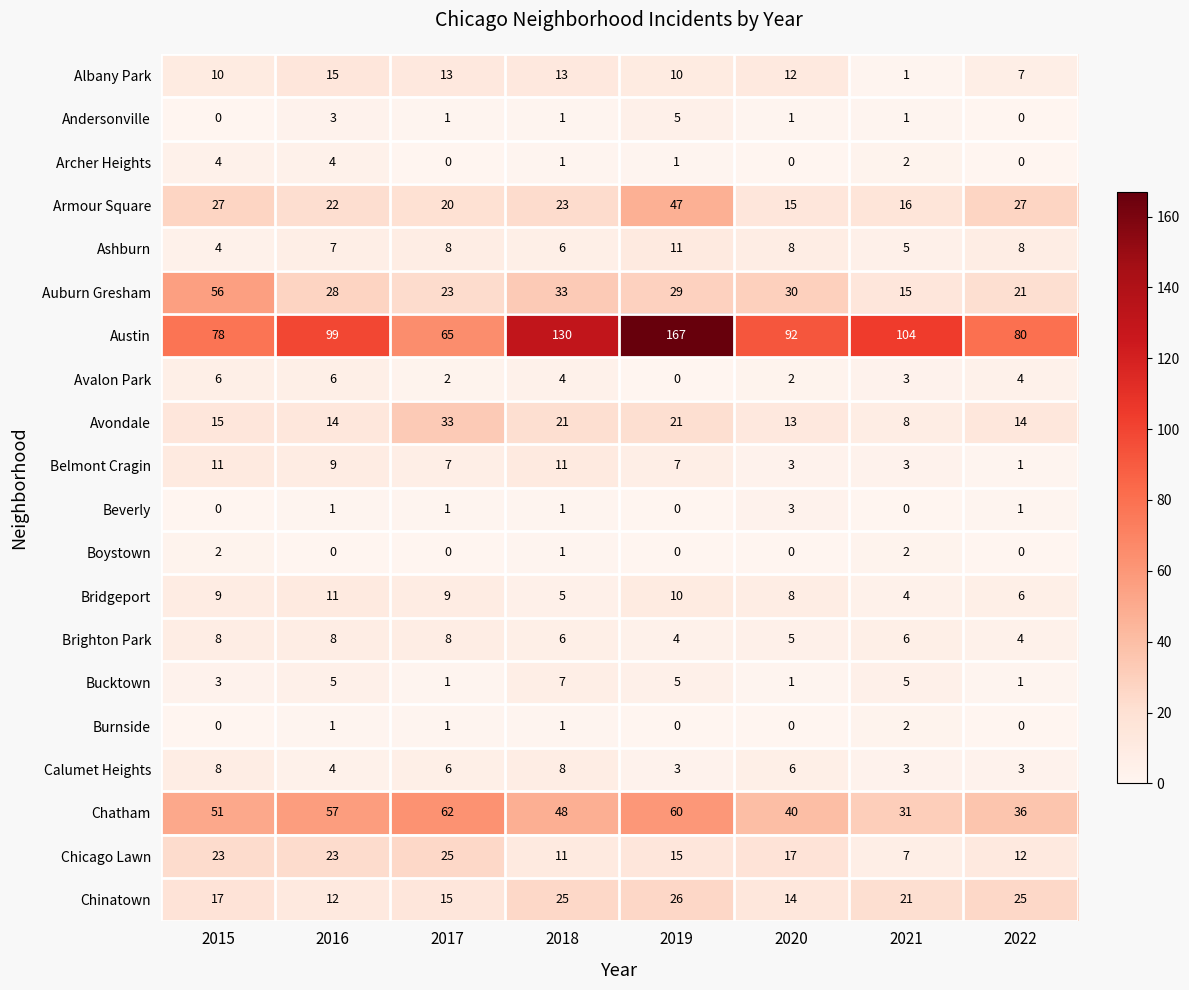

What is the average value of the Avalon Park series?

3